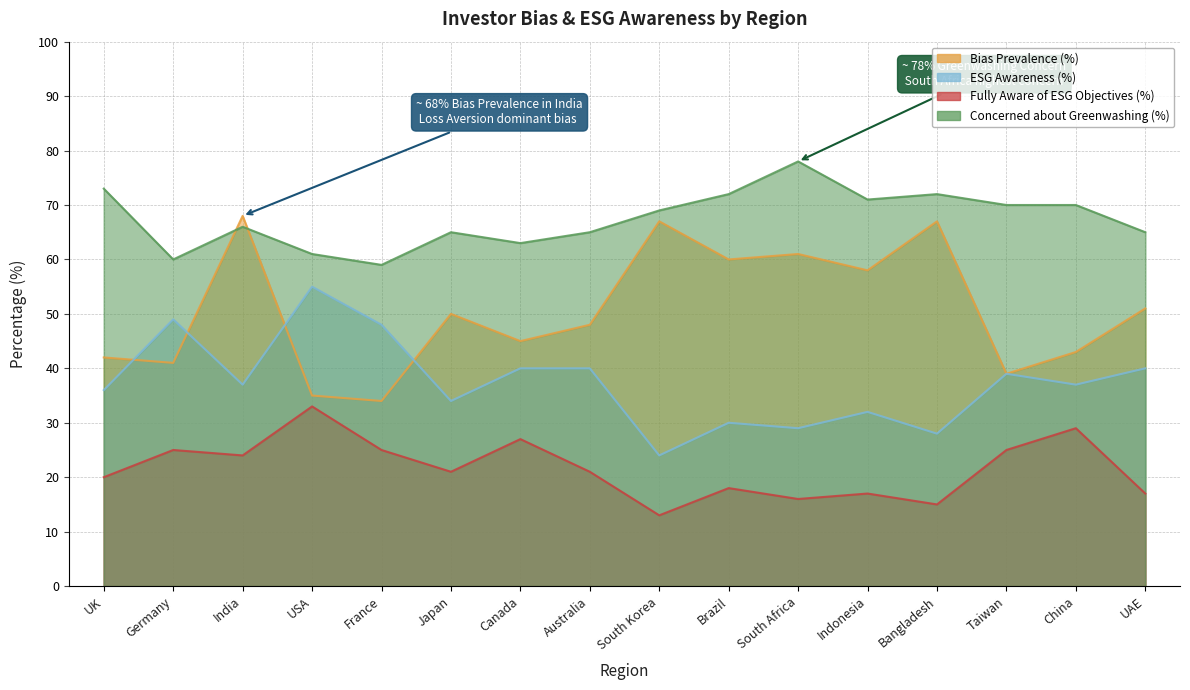

Reading left to right, what are all the values shown in this chart?

Bias Prevalence (%): 42	41	68	35	34	50	45	48	67	60	61	58	67	39	43	51
ESG Awareness (%): 36	49	37	55	48	34	40	40	24	30	29	32	28	39	37	40
Fully Aware of ESG Objectives (%): 20	25	24	33	25	21	27	21	13	18	16	17	15	25	29	17
Concerned about Greenwashing (%): 73	60	66	61	59	65	63	65	69	72	78	71	72	70	70	65